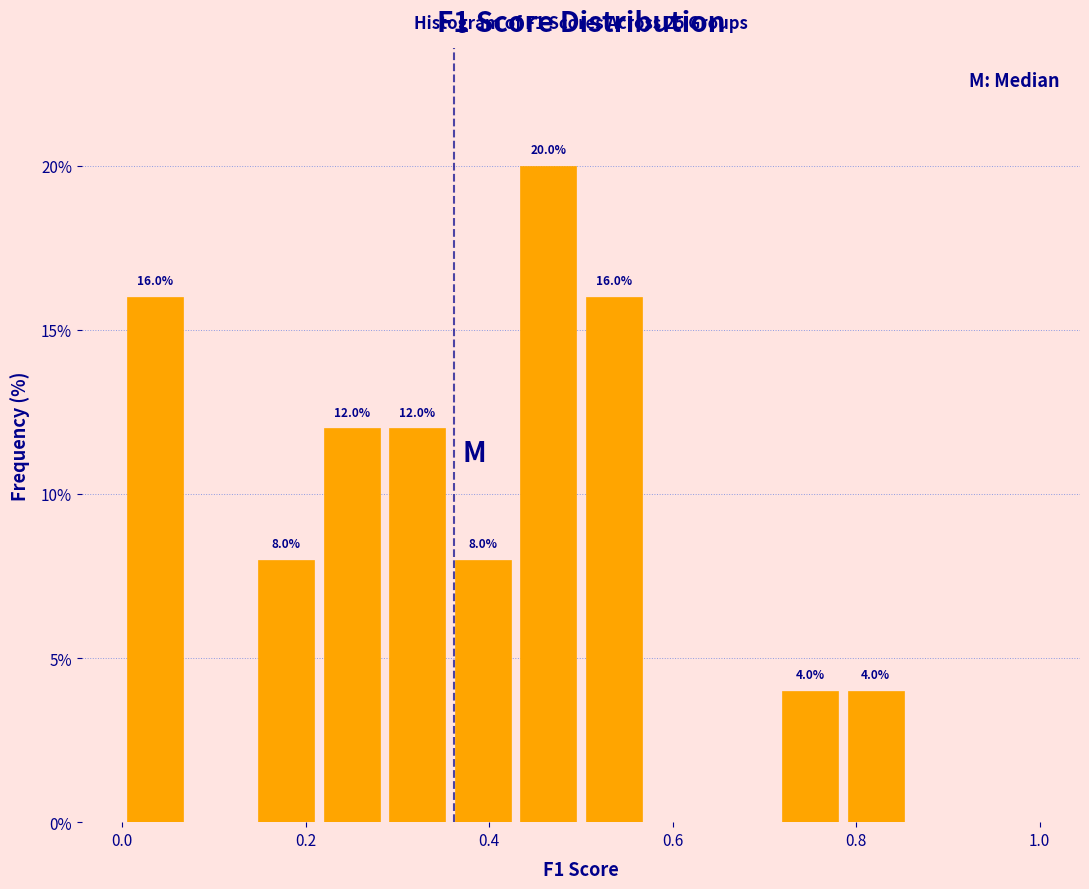

Read against the x-axis, roughly where is the centre of the tallest bar?

0.46